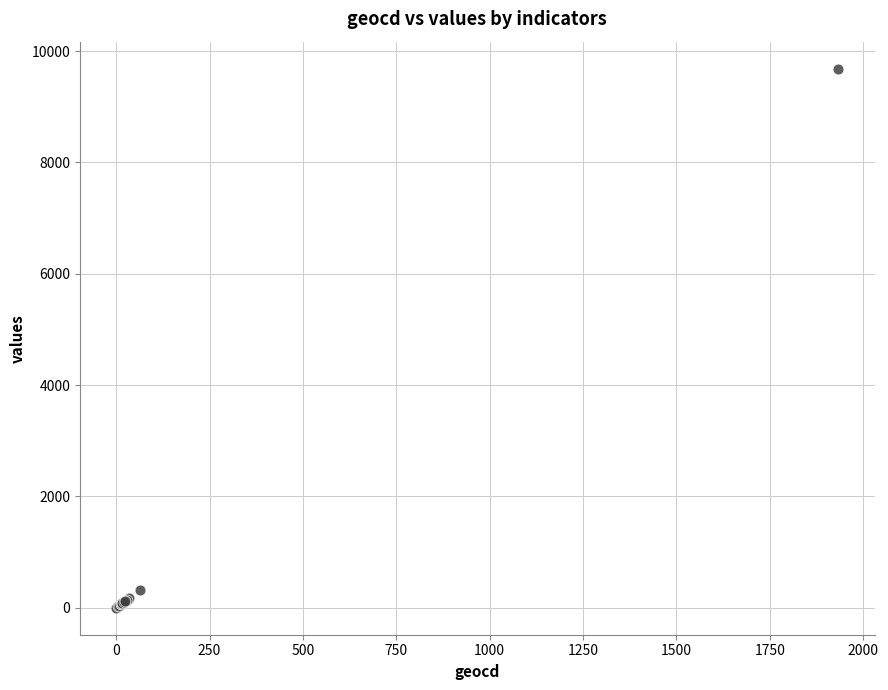

What Y value in the scatter plot is closest to 4842?

315